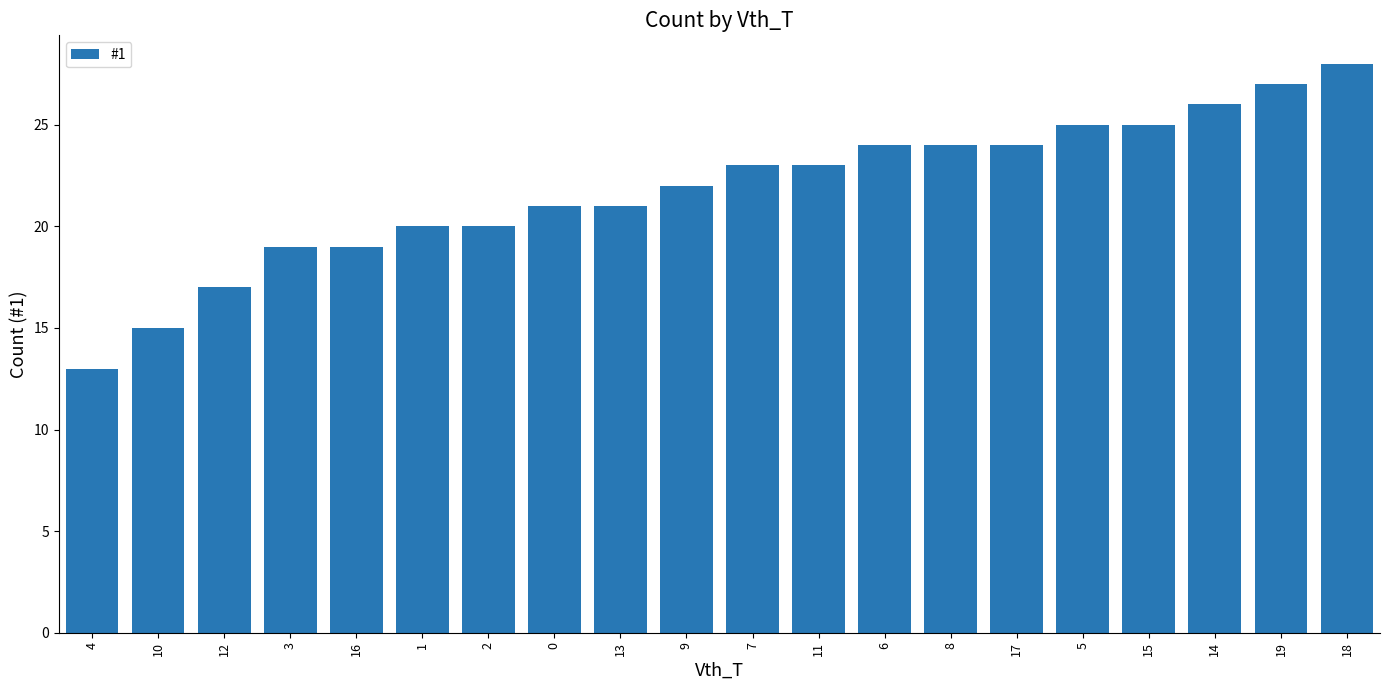

What is the difference between the values at 7 and 16?

4